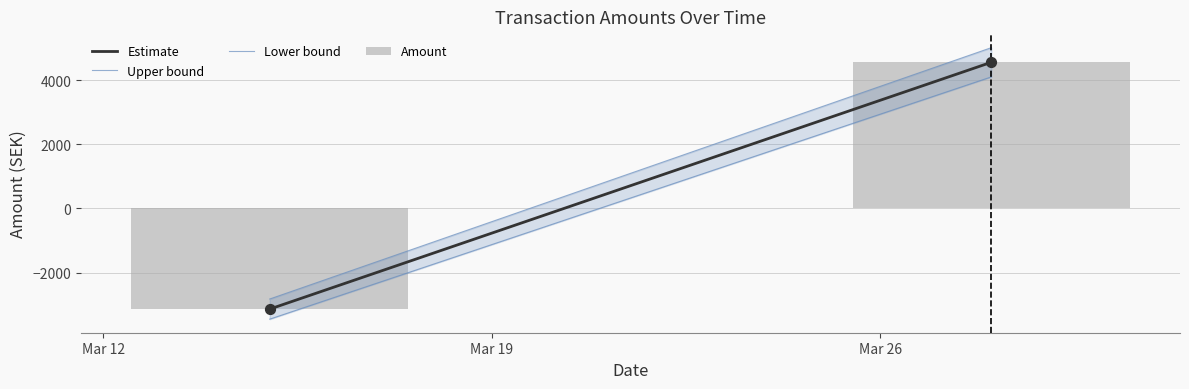

Which series has the largest total across all categories?

Upper bound